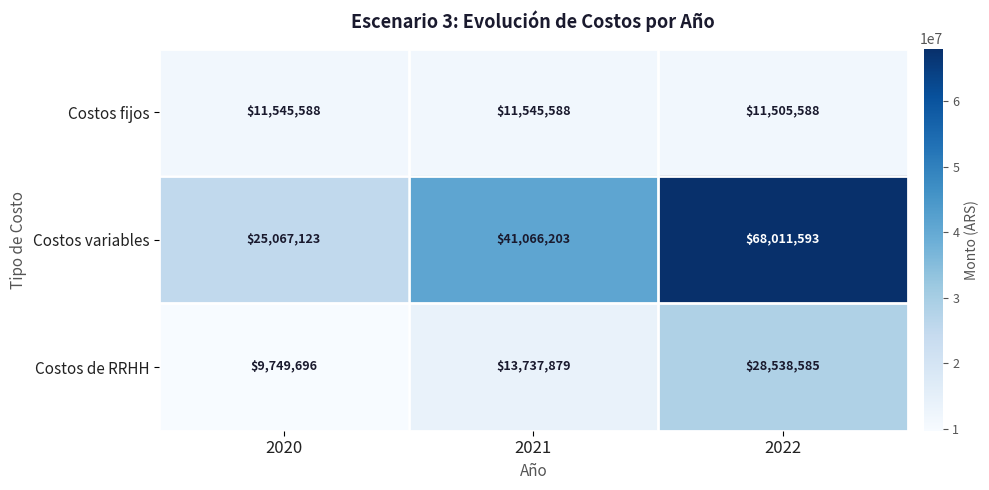

Reading left to right, transcribe all the data shown in this chart.

Costos fijos: 11545588	11545588	11505588
Costos variables: 25067123	41066203	68011593
Costos de RRHH: 9749696	13737879	28538585